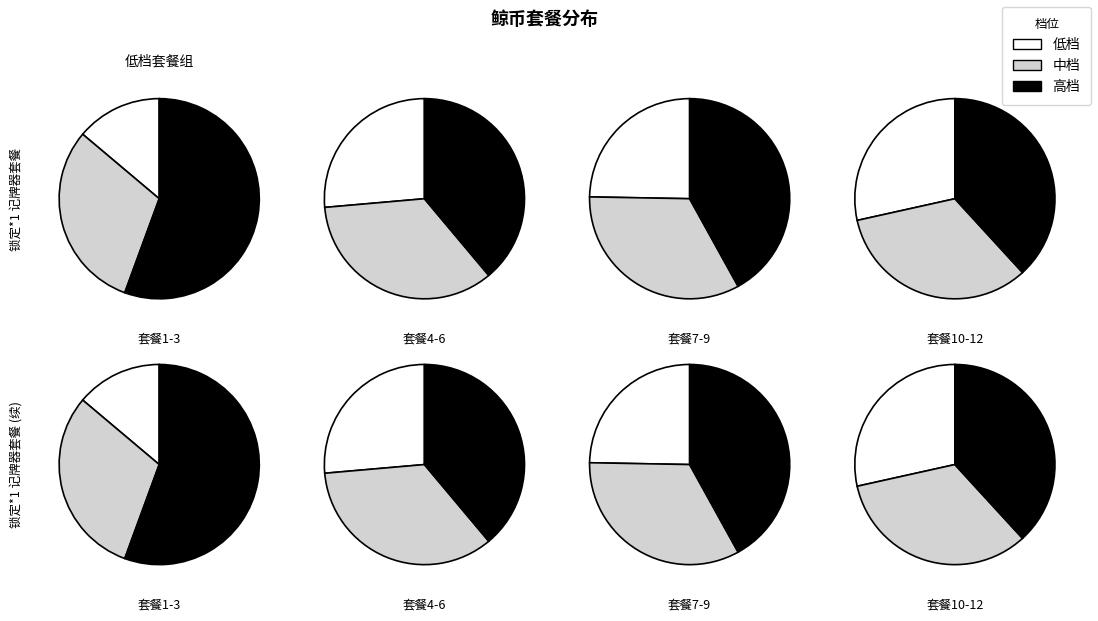

Does 58.66万鲸币 account for over 50% of the chart?

No